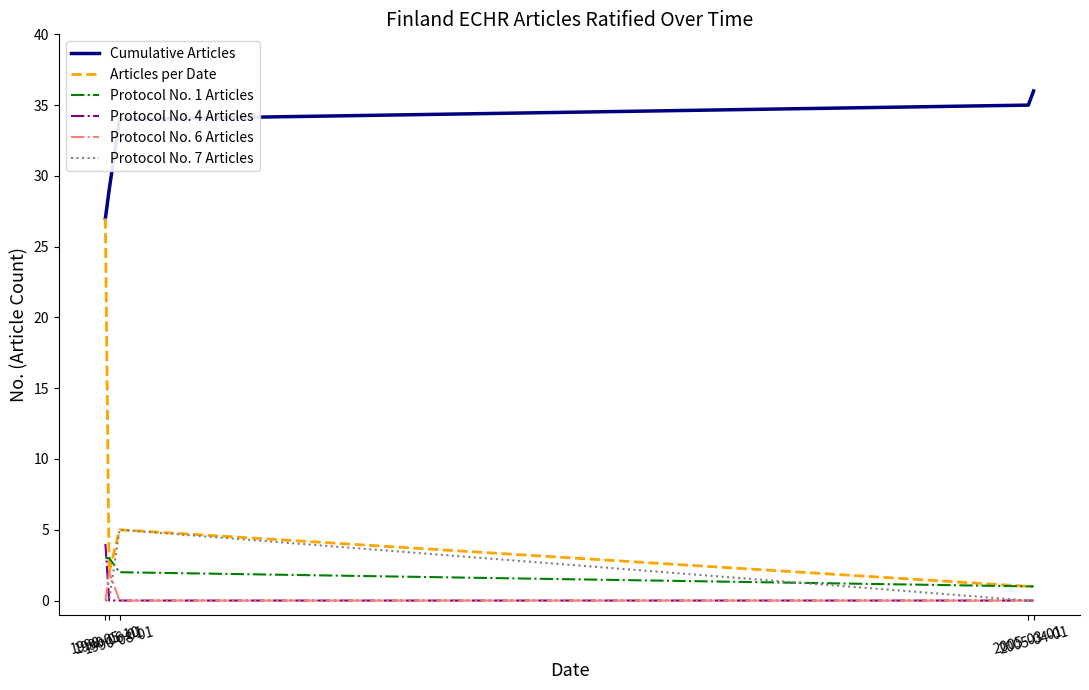

Which series has the largest range (max minus min)?

Articles per Date